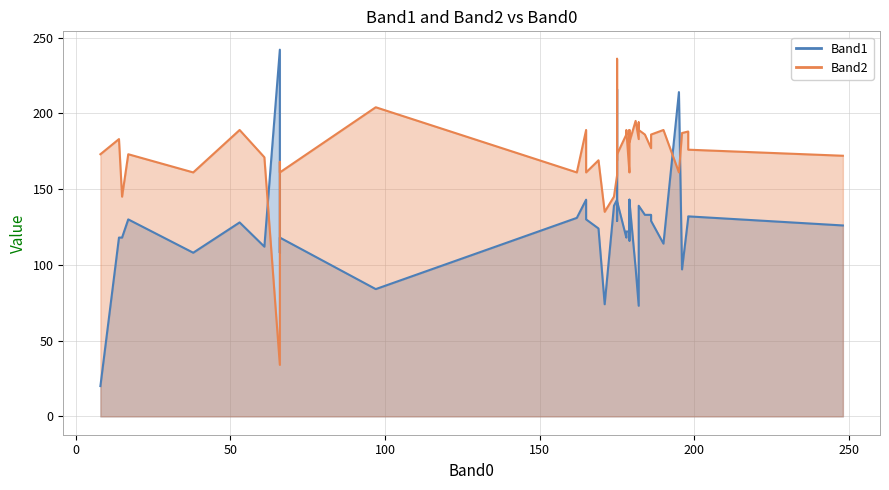

Which category has the highest value across all series?

66